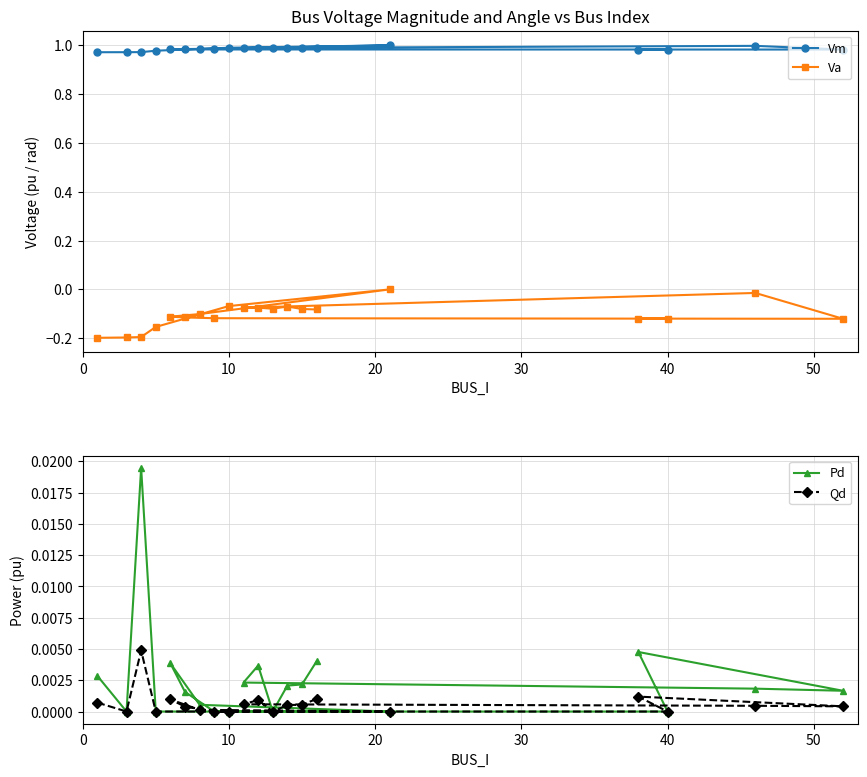

True or false: Va and Vm cross at least once.

False